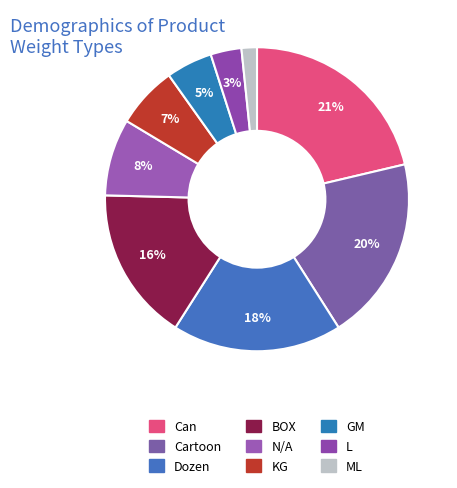

Is there a majority slice in this chart?

No